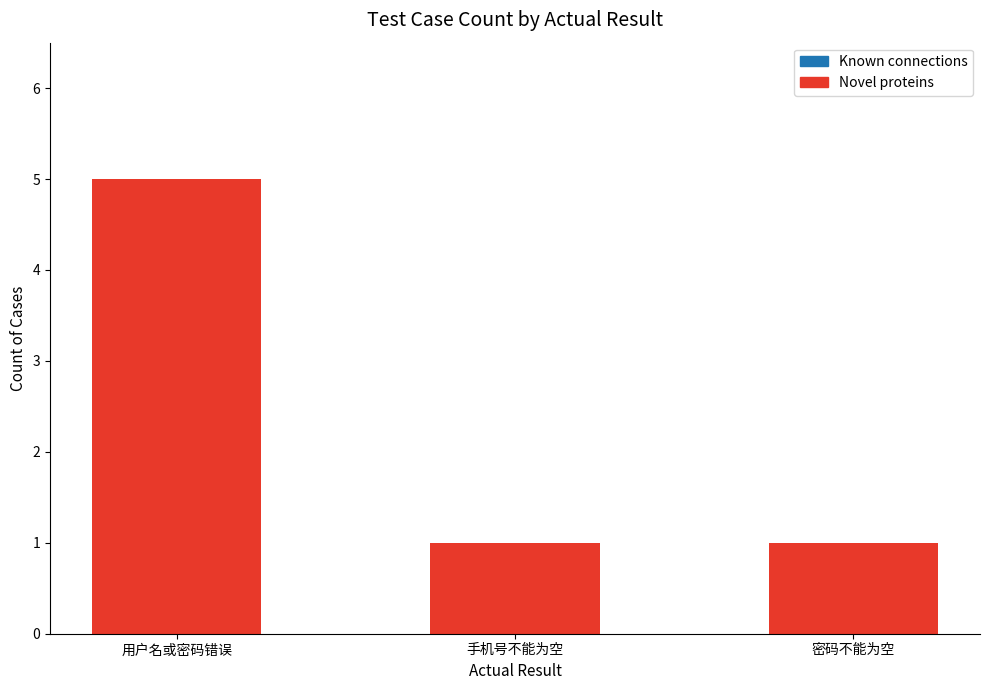

True or false: the data shows 2 at 用户名或密码错误.

False